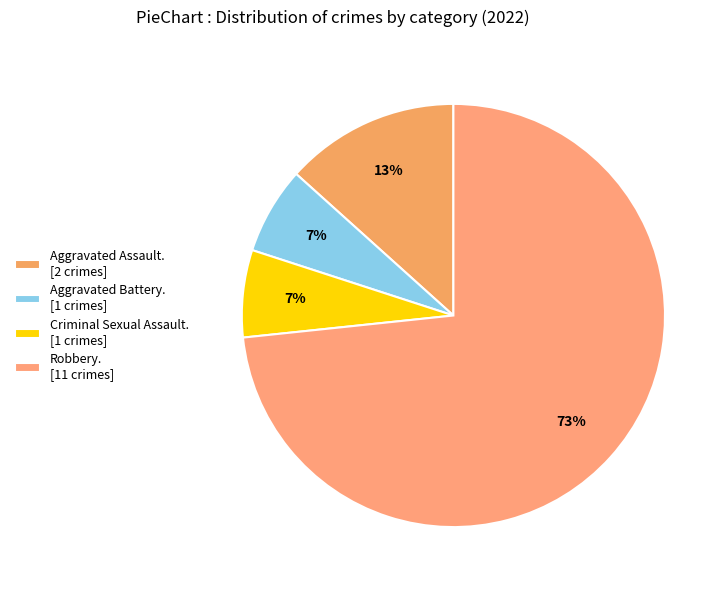

Count the number of slices in the pie.

4